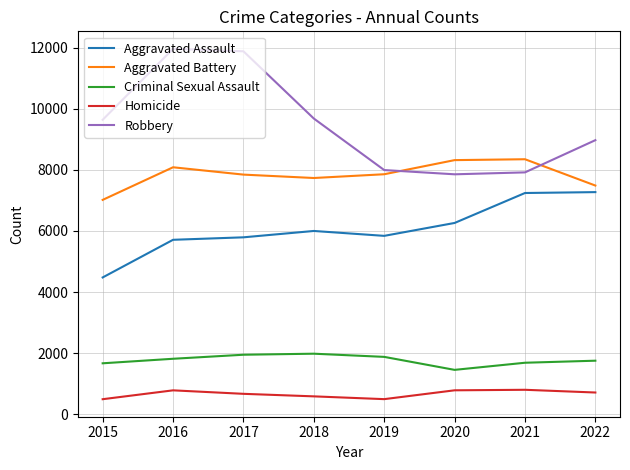

What is the average value of the Homicide series?

668